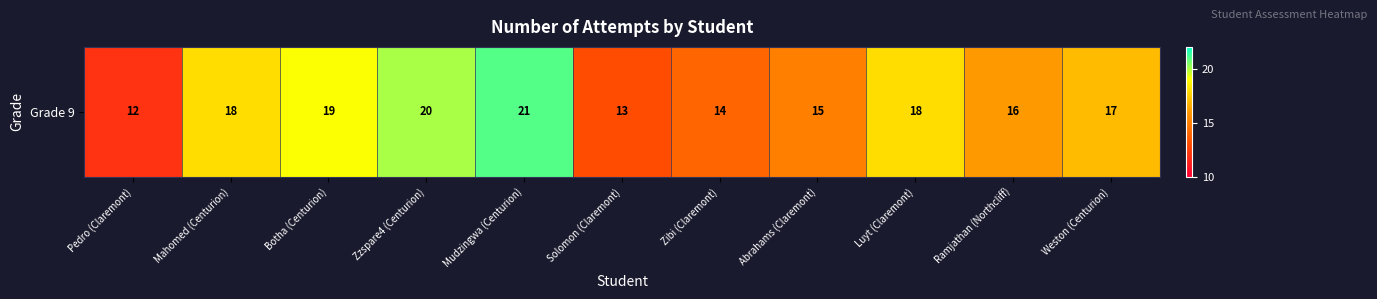

How many categories are shown in the chart?

11